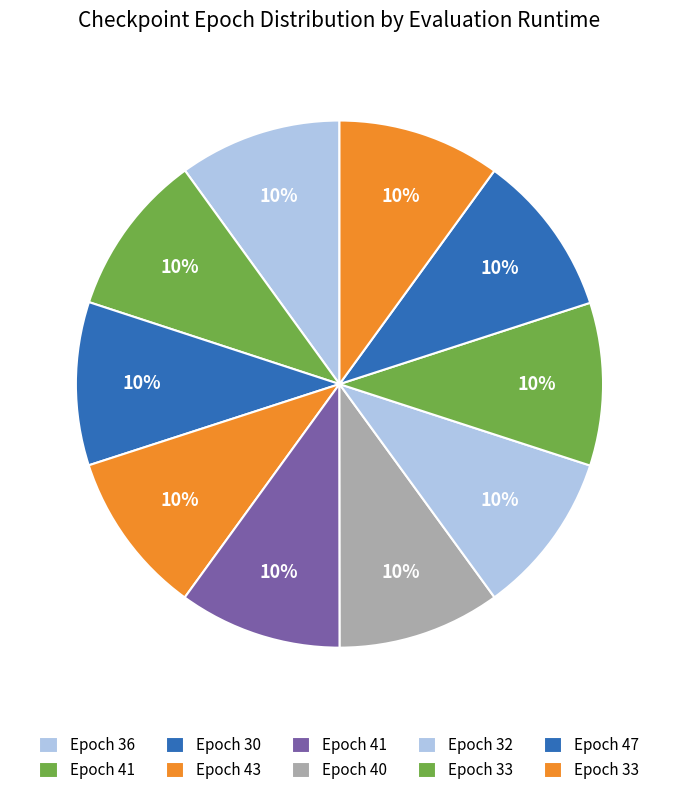

Count the number of slices in the pie.

10